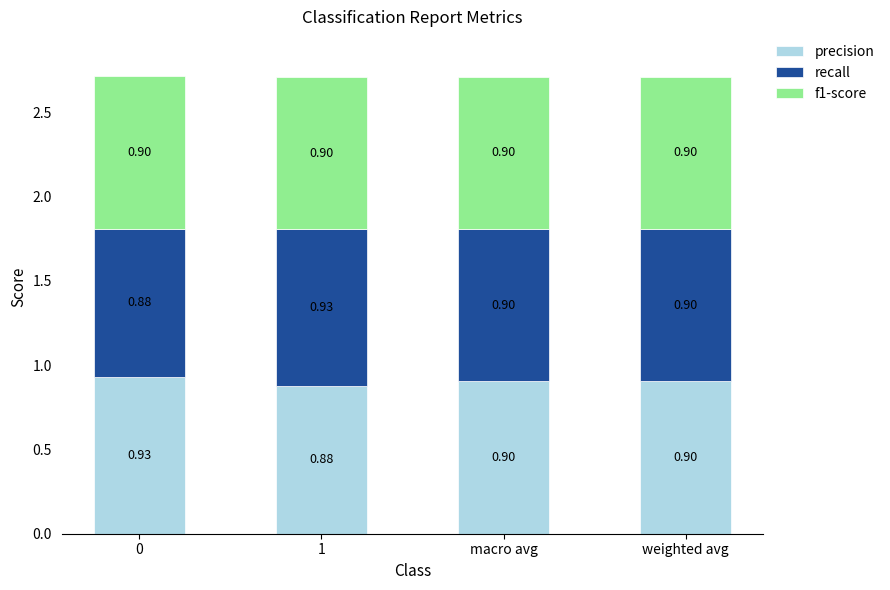

What is the average value of the precision series?

0.9